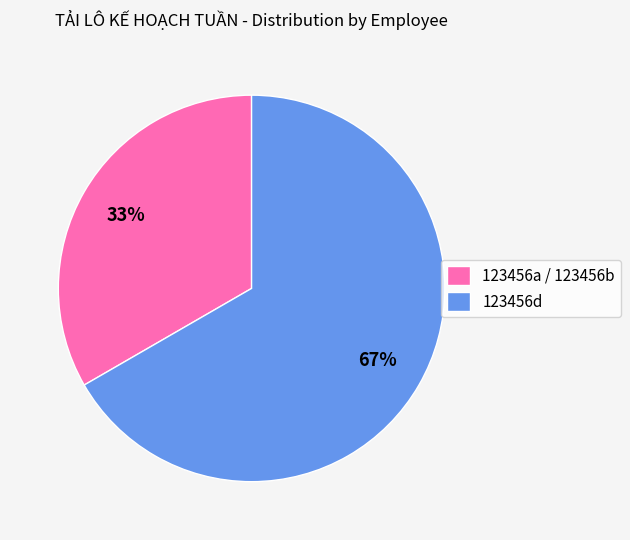

To the nearest percent, what is the average slice percentage?

50%